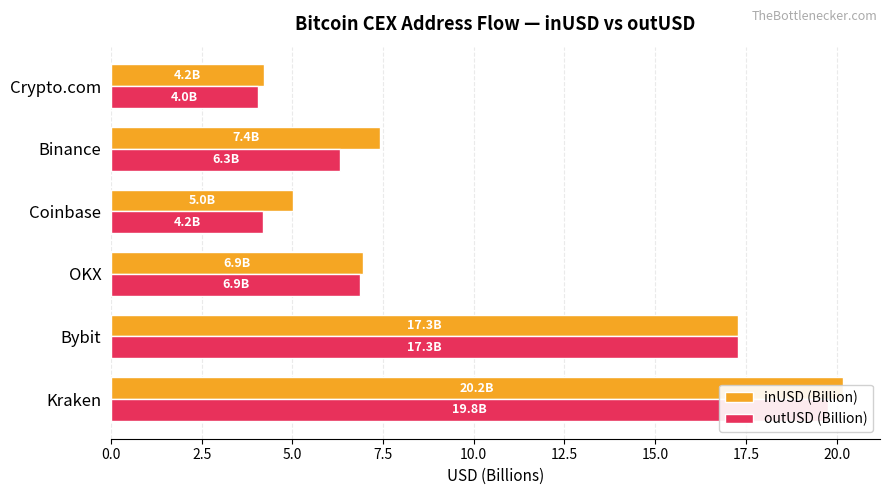

The value of inUSD (Billion) at Crypto.com is 6.9. True or false?

False